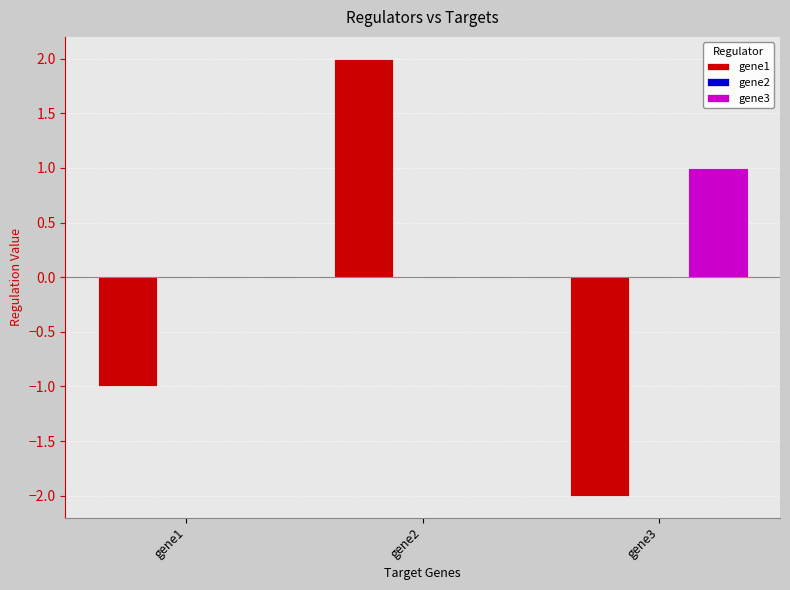

The gene3 series shows -1 at gene1. True or false?

False